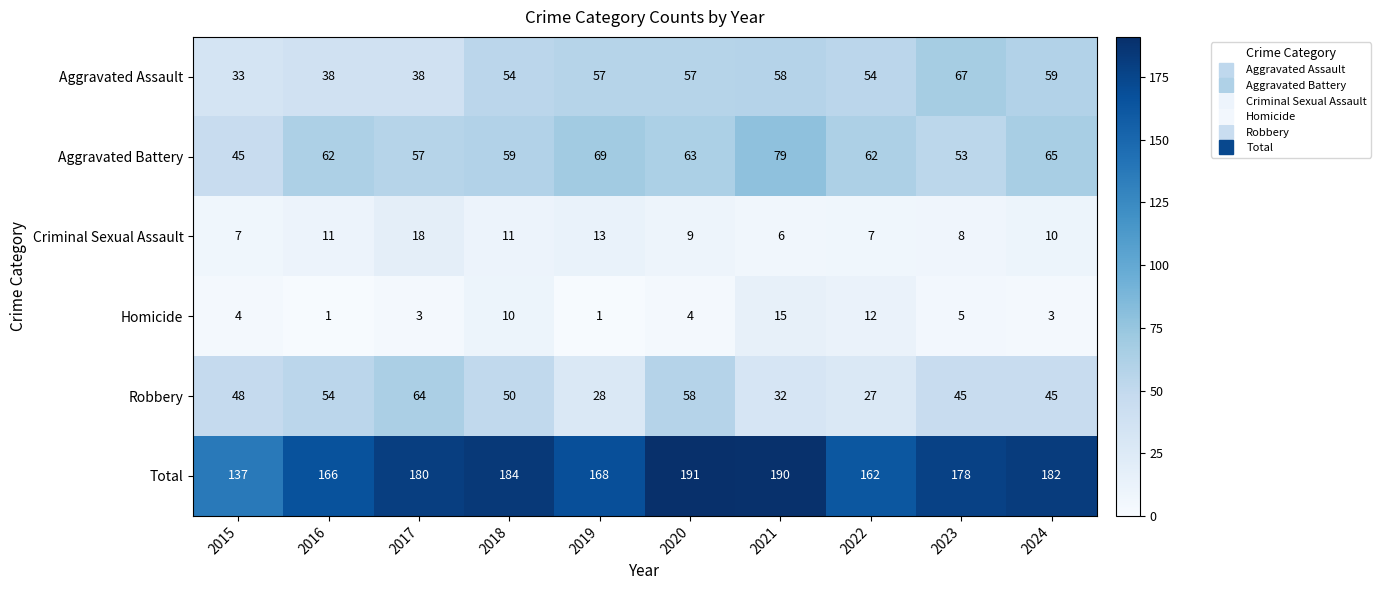

Which series has the largest range (max minus min)?

Total